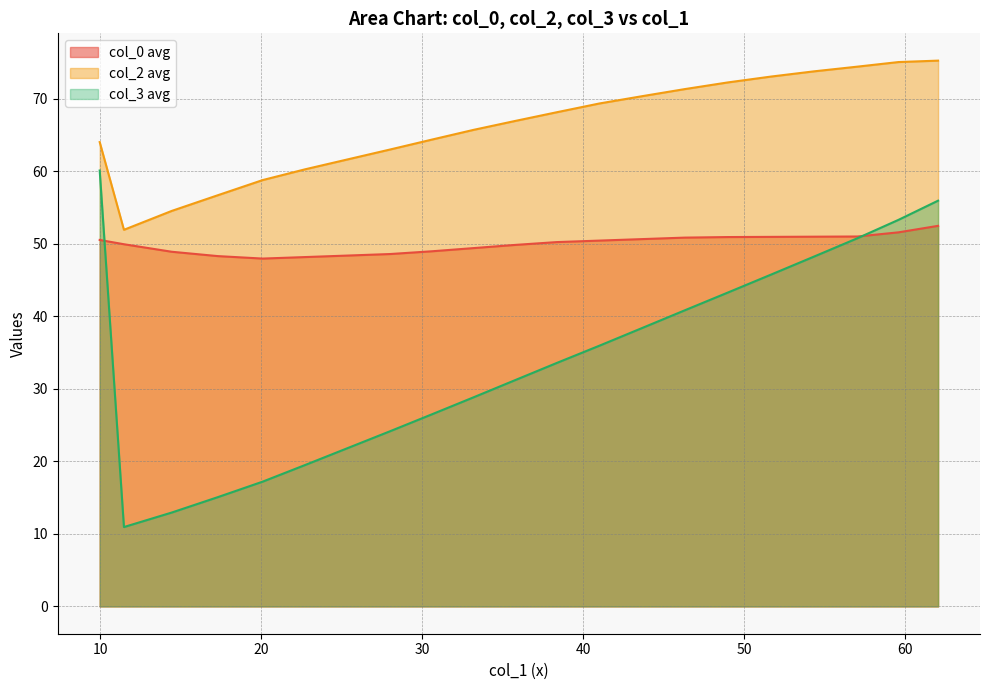

What is the smallest value displayed?

10.9